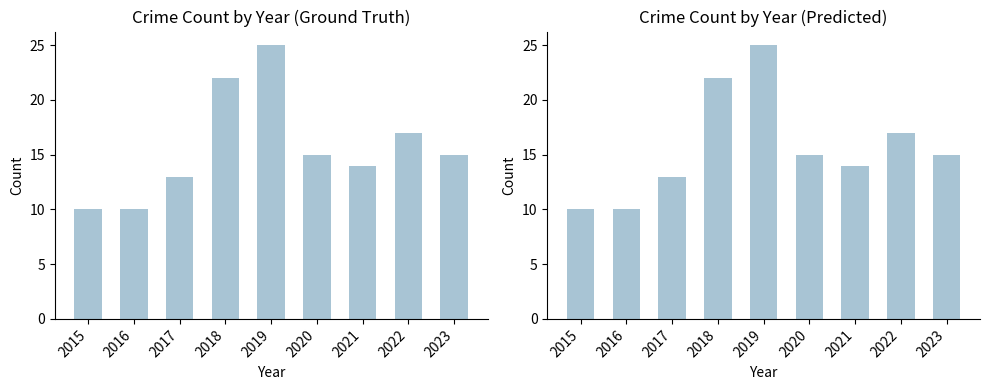

How many data points does each series have?

9